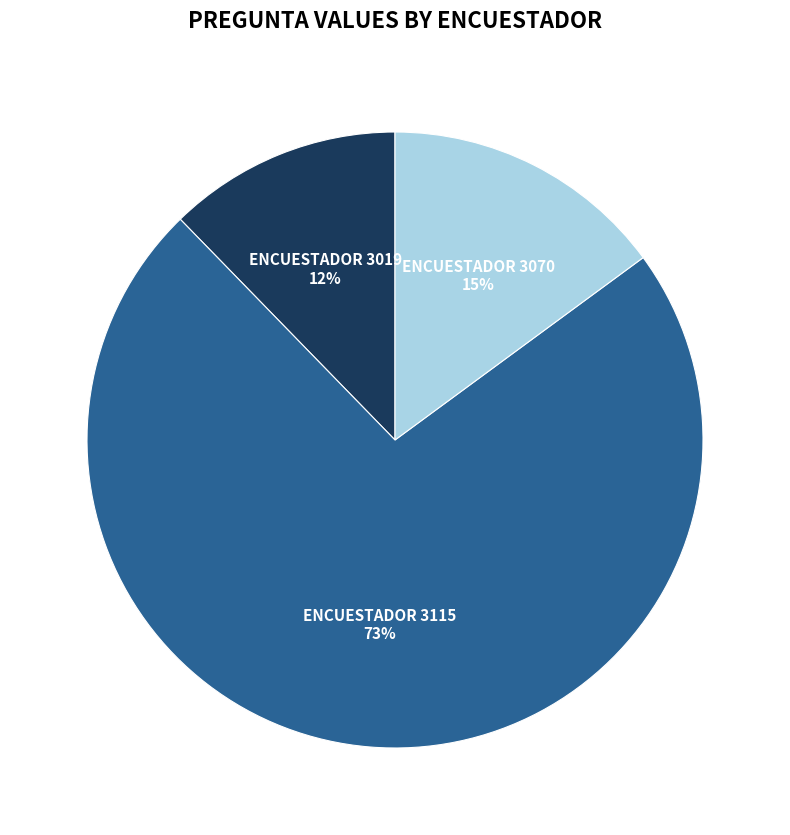

Between ENCUESTADOR 3115 and ENCUESTADOR 3019, which is larger?

ENCUESTADOR 3115